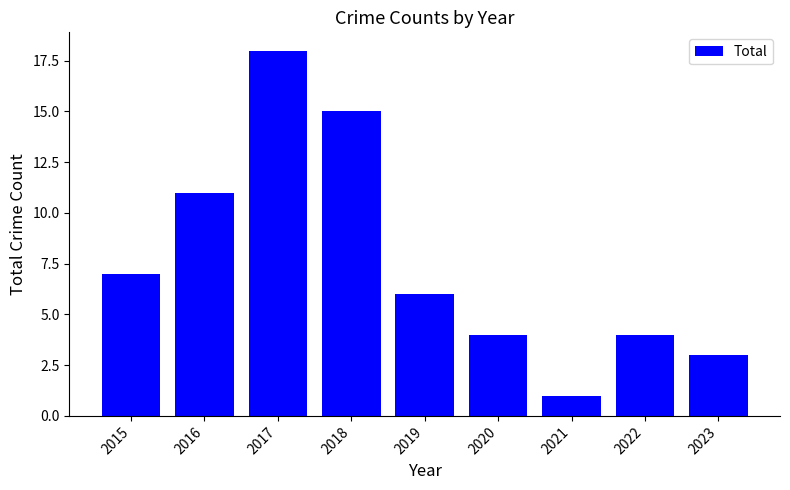

Which category has the lowest value across all series?

2021